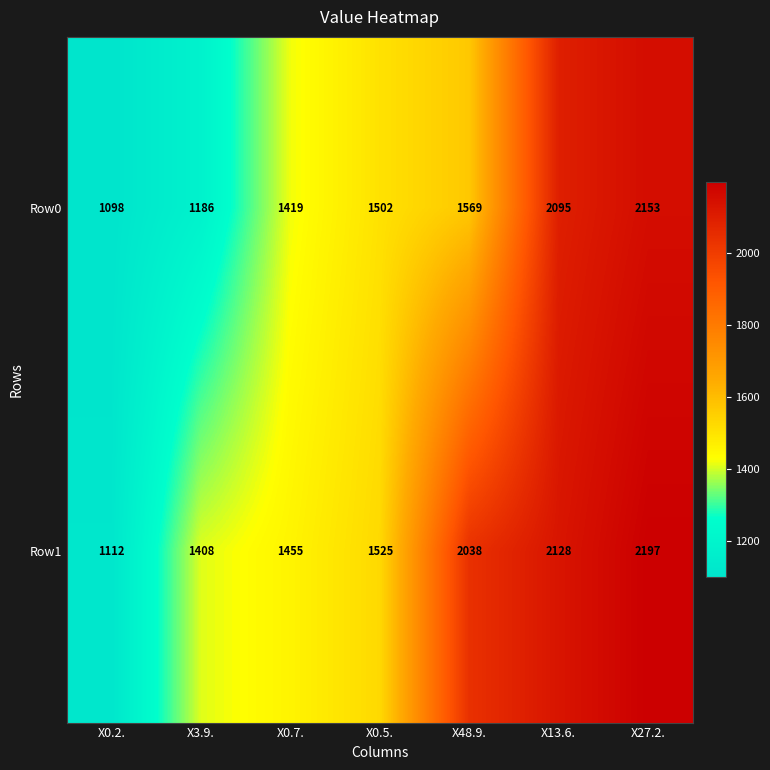

Rank the series by their maximum value, from highest to lowest.

Row1, Row0